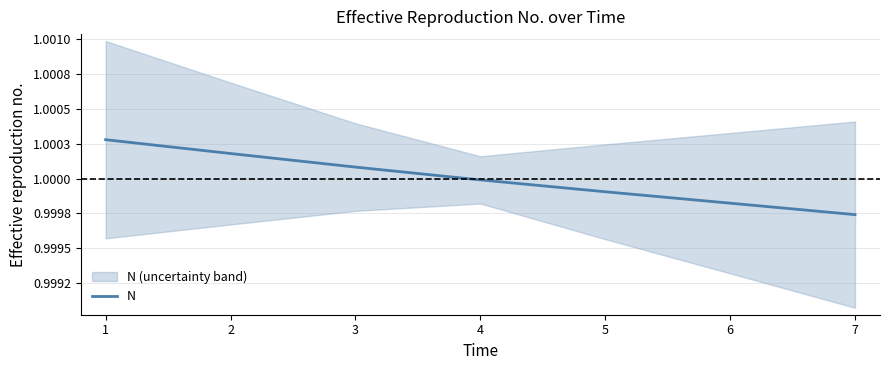

What is the average value?

1.0